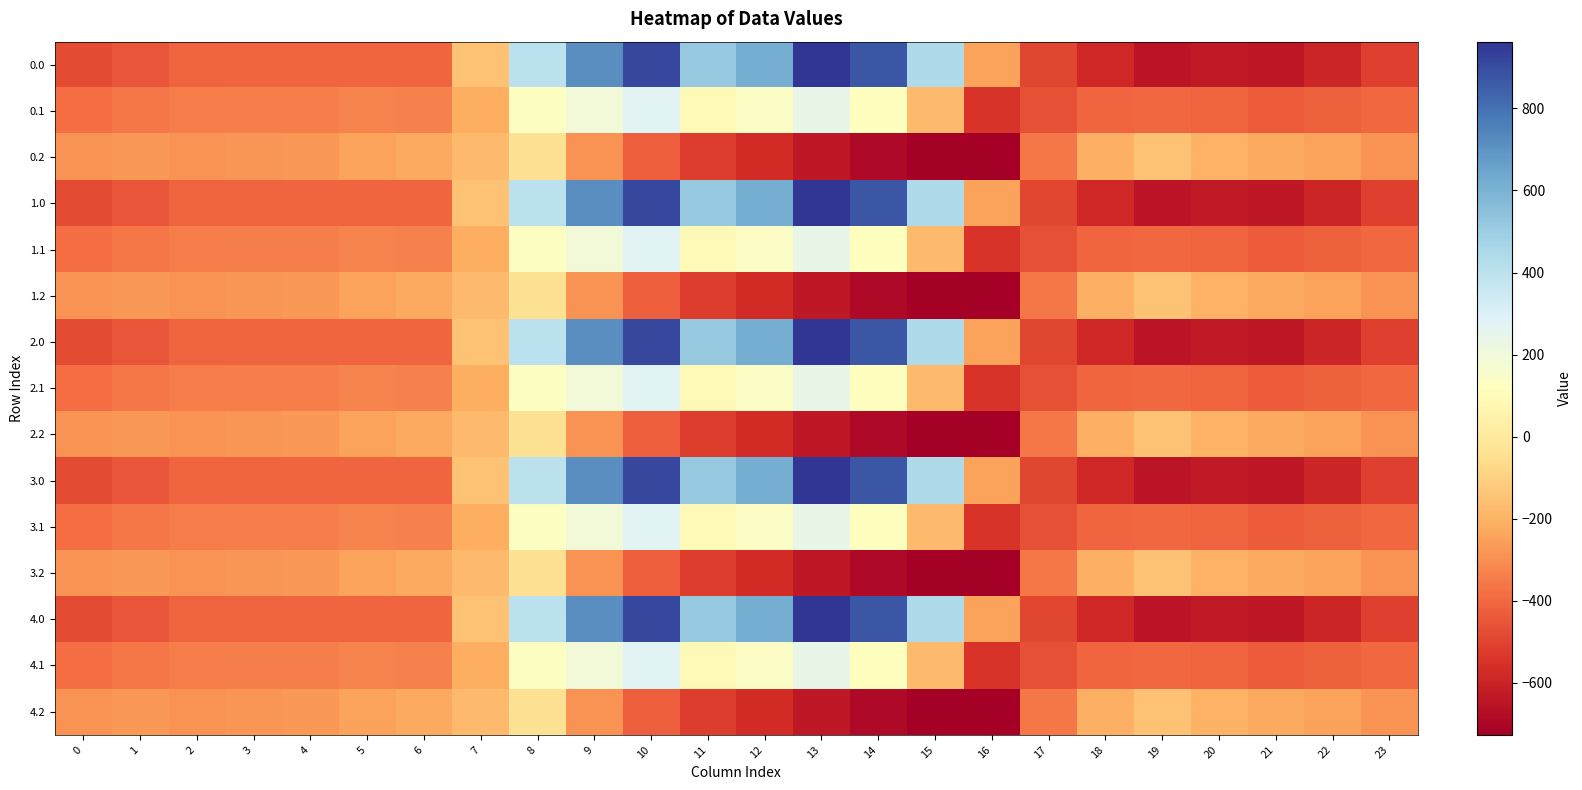

At how many categories does at least one series exceed 593?

5